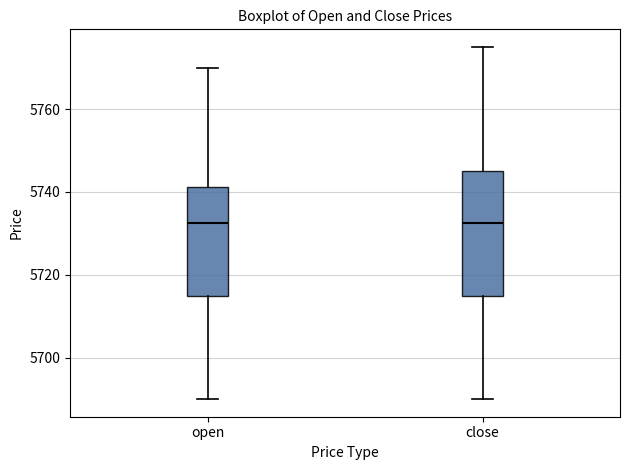

Comparing the boxes themselves (not the whiskers), which one is the tallest?

close